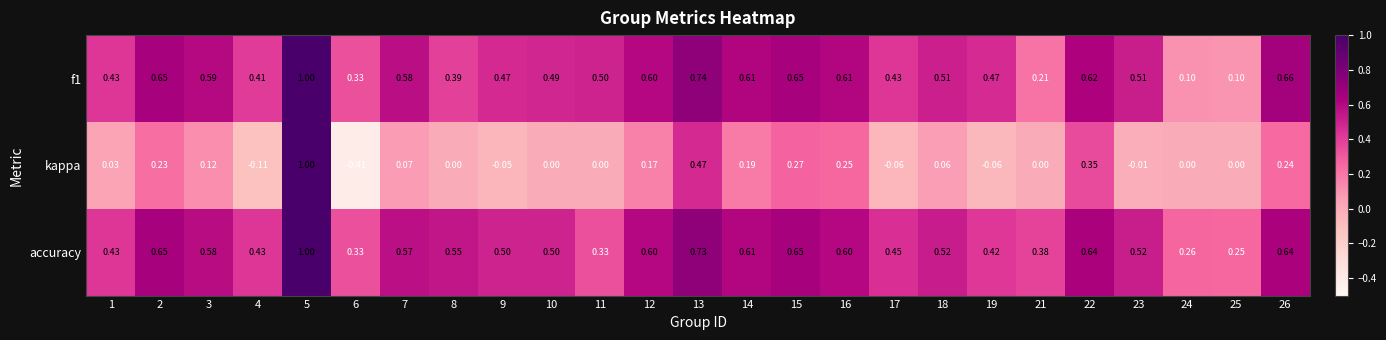

What is the difference between the highest and lowest values at 17?

0.5